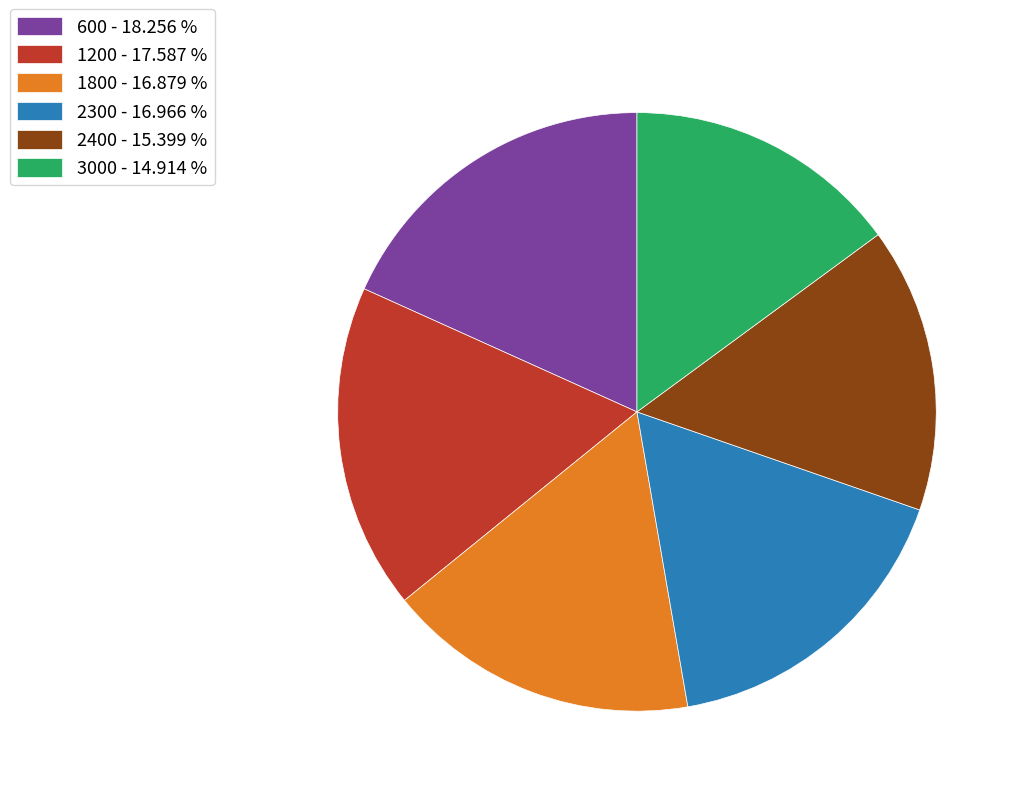

What is the largest slice in the pie chart?

600